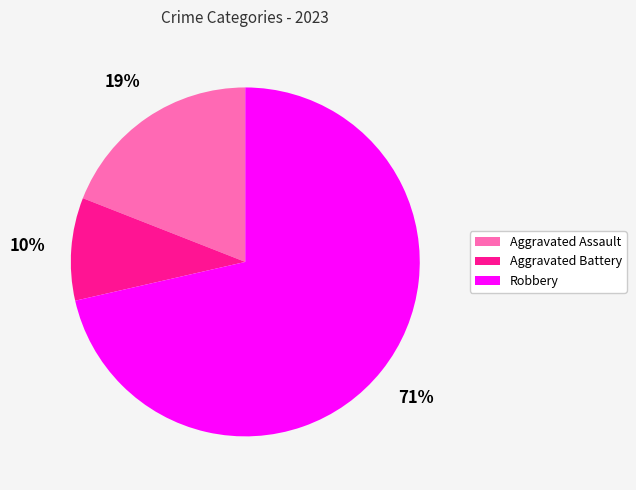

To the nearest percent, what portion does Robbery represent?

71%